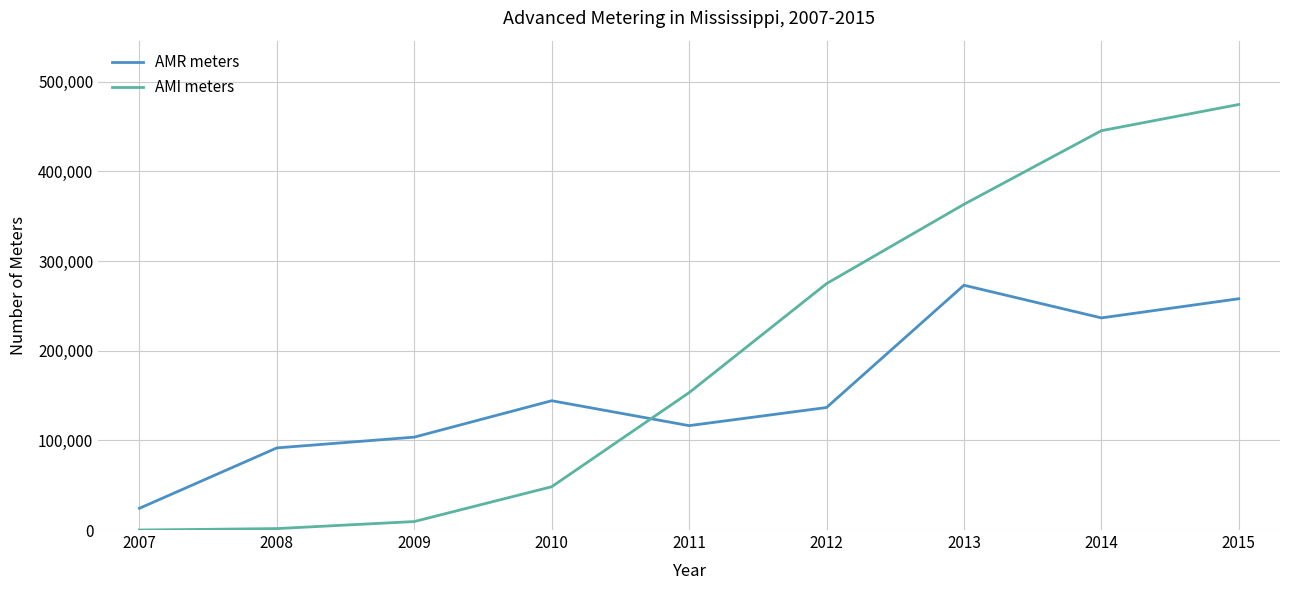

What is the lowest value of the AMR meters series?

24243